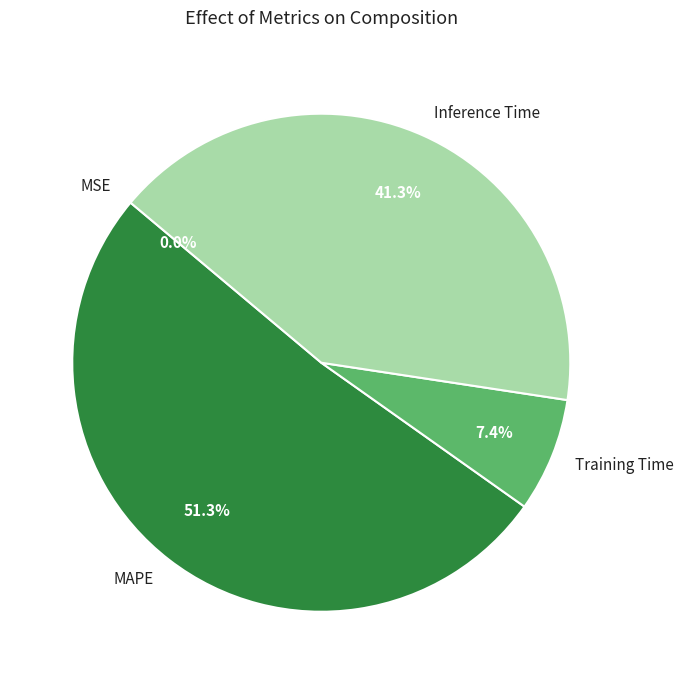

The Inference Time slice represents 41% of the pie. True or false?

True